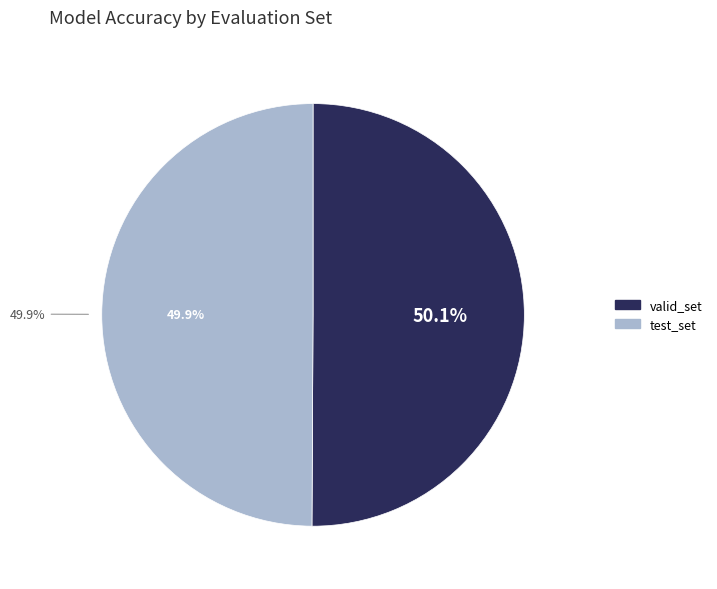

How many segments does this pie chart have?

2